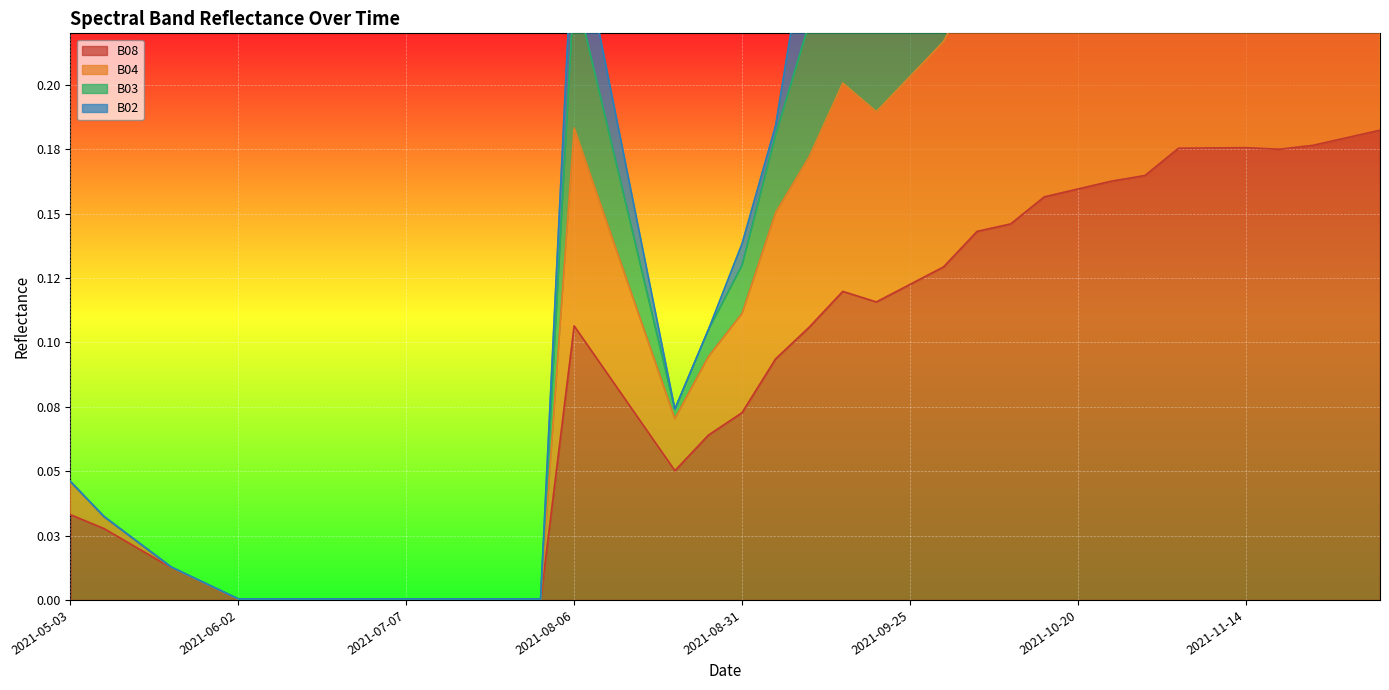

Between 2021-06-02 and 2021-07-17, which is larger?

2021-06-02